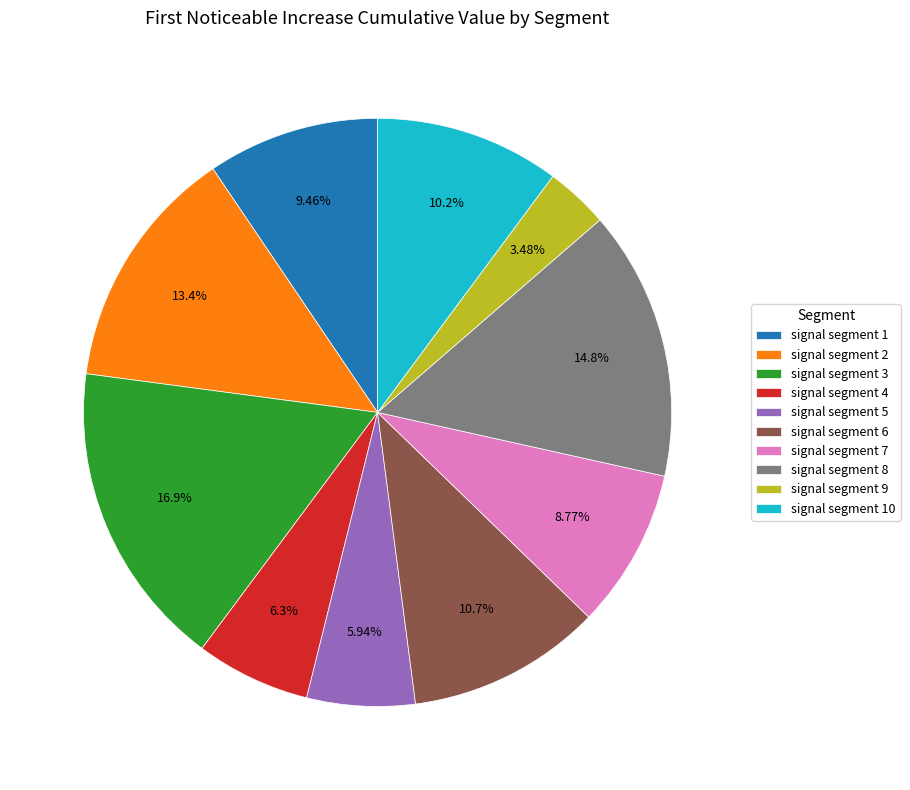

The signal segment 6 slice represents 11% of the pie. True or false?

True